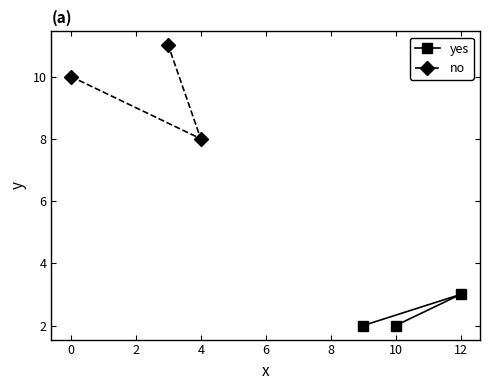

Read the yes value at 12.

3